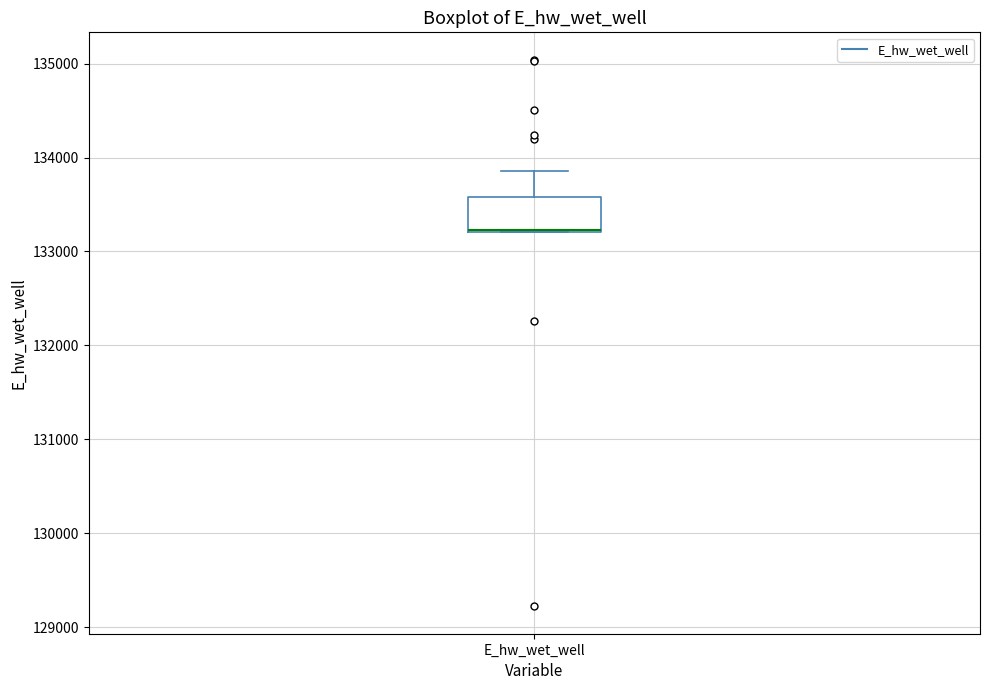

Where is the upper edge of the box for E_hw_wet_well on the y-axis? The values are not printed on the chart, so give them approximately, as read against the axis.

133600